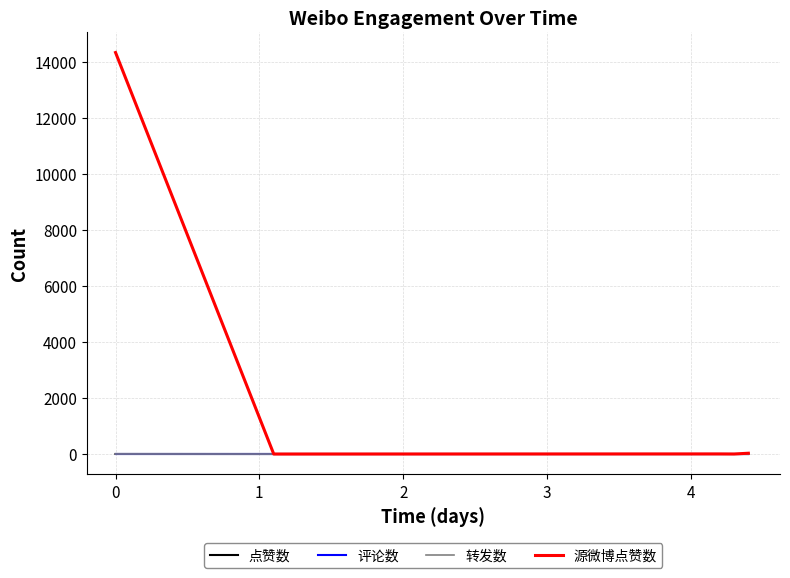

What is the maximum value shown in the chart?

14326